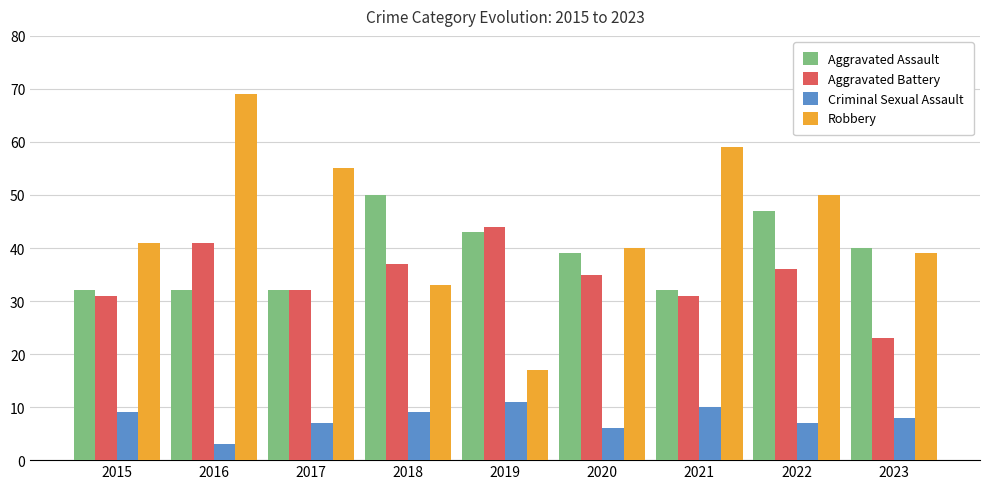

How many distinct data groups are displayed?

4